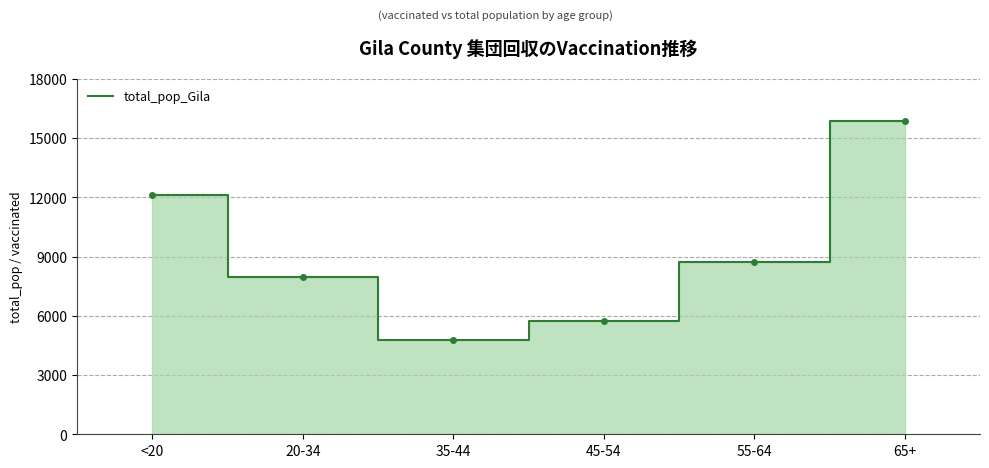

The value at 45-54 is 8362. True or false?

False